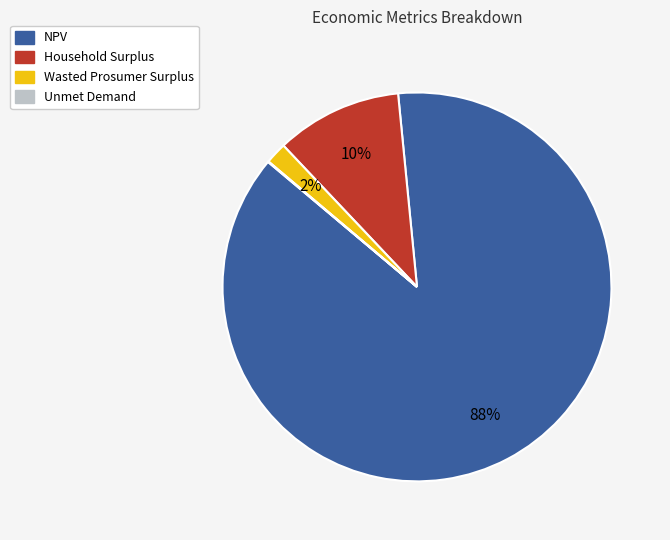

Do NPV and Wasted Prosumer Surplus together represent more than half of the pie?

Yes